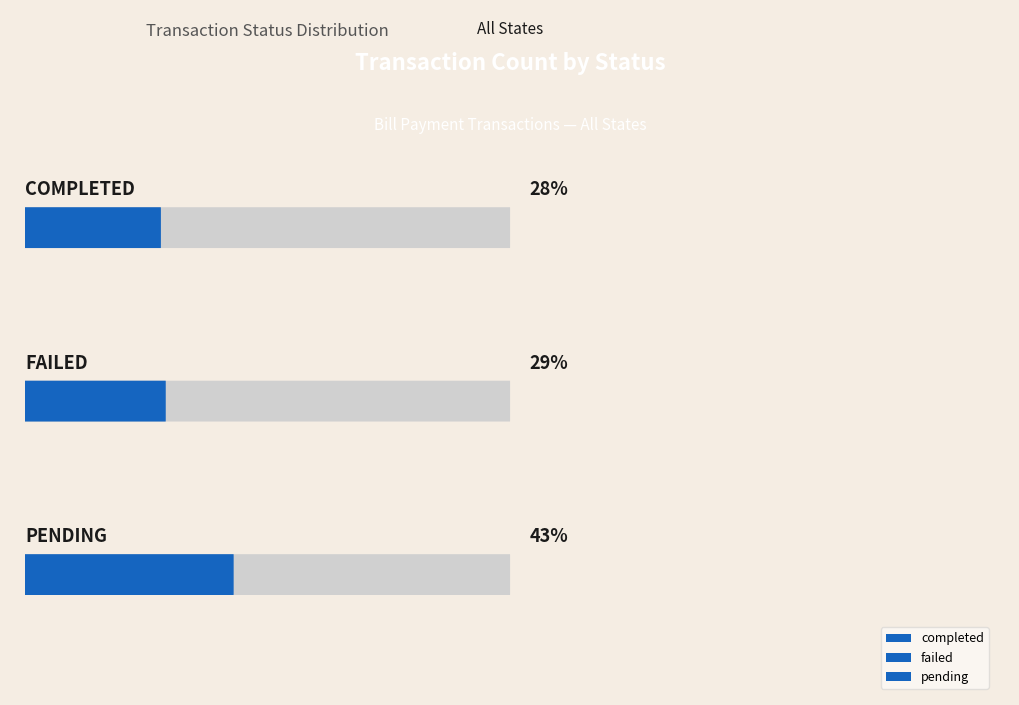

Is the value of failed at completed greater than the value of completed at failed?

Yes